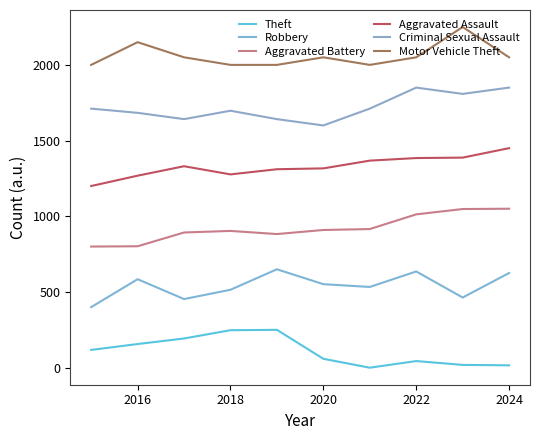

Does the chart display data point markers on the line(s)?

No